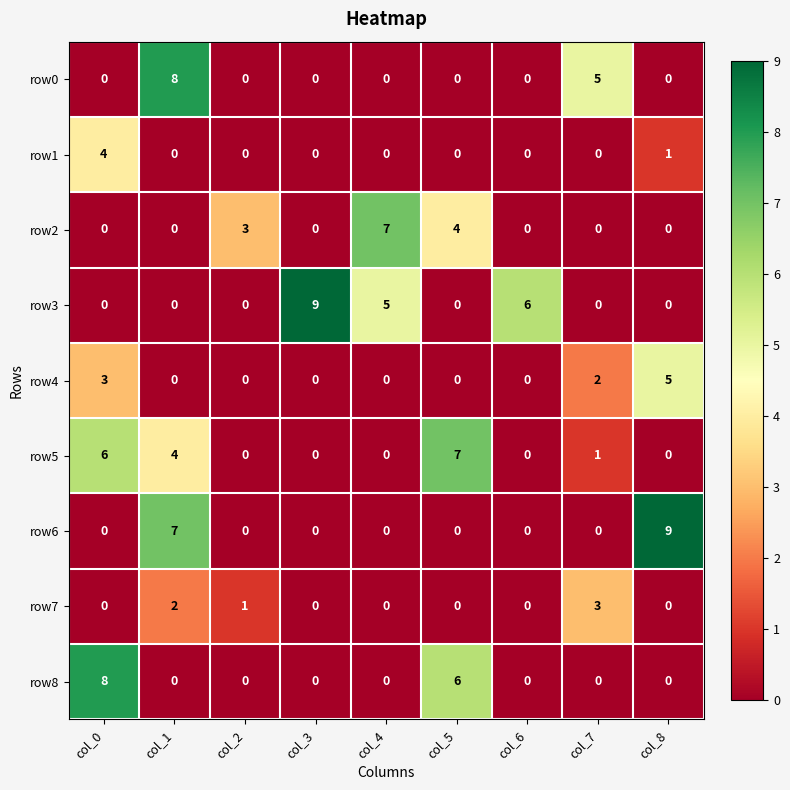

How many values in row6 are above zero?

2